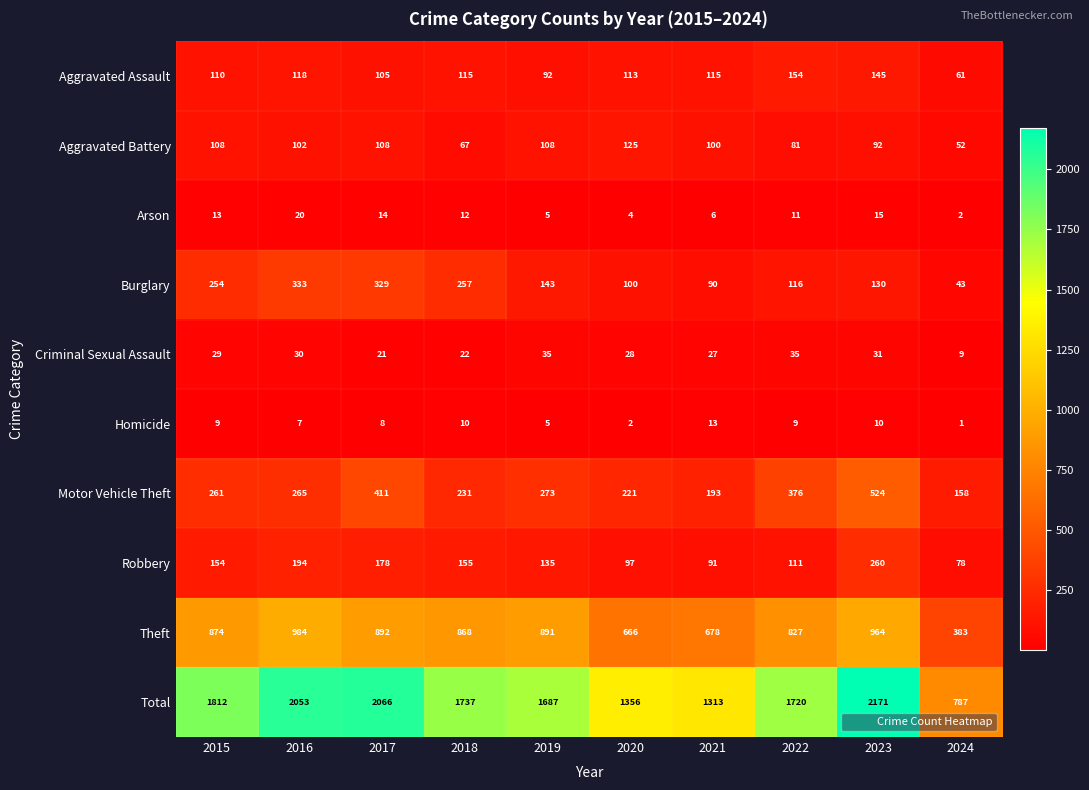

What is the maximum value shown in the chart?

2171